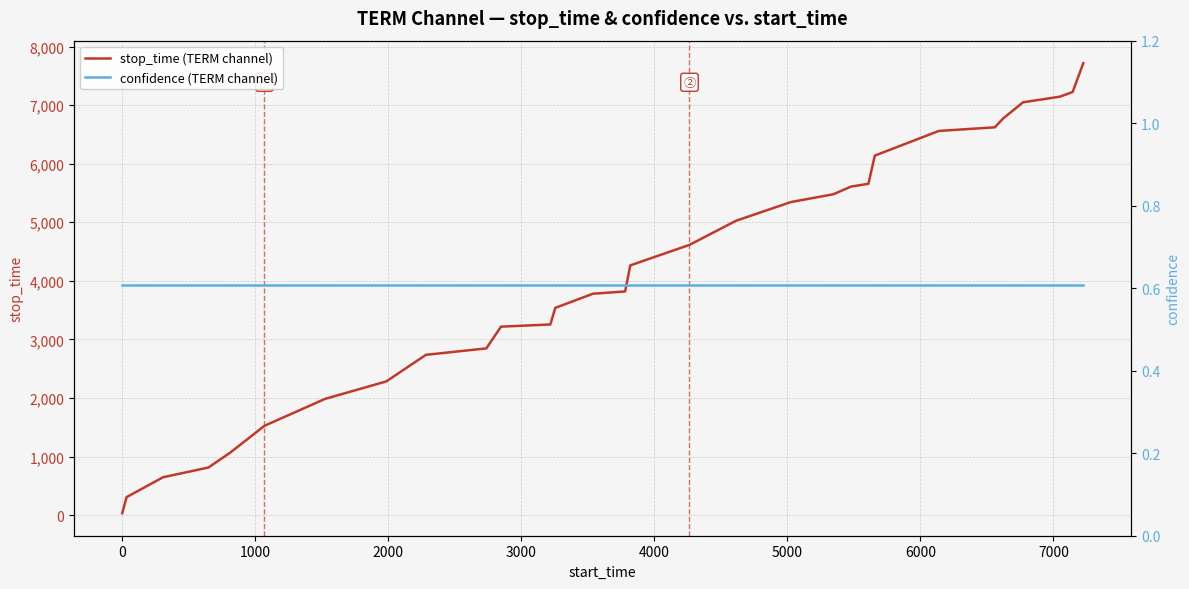

Rank the series by their maximum value, from lowest to highest.

confidence (TERM channel), stop_time (TERM channel)